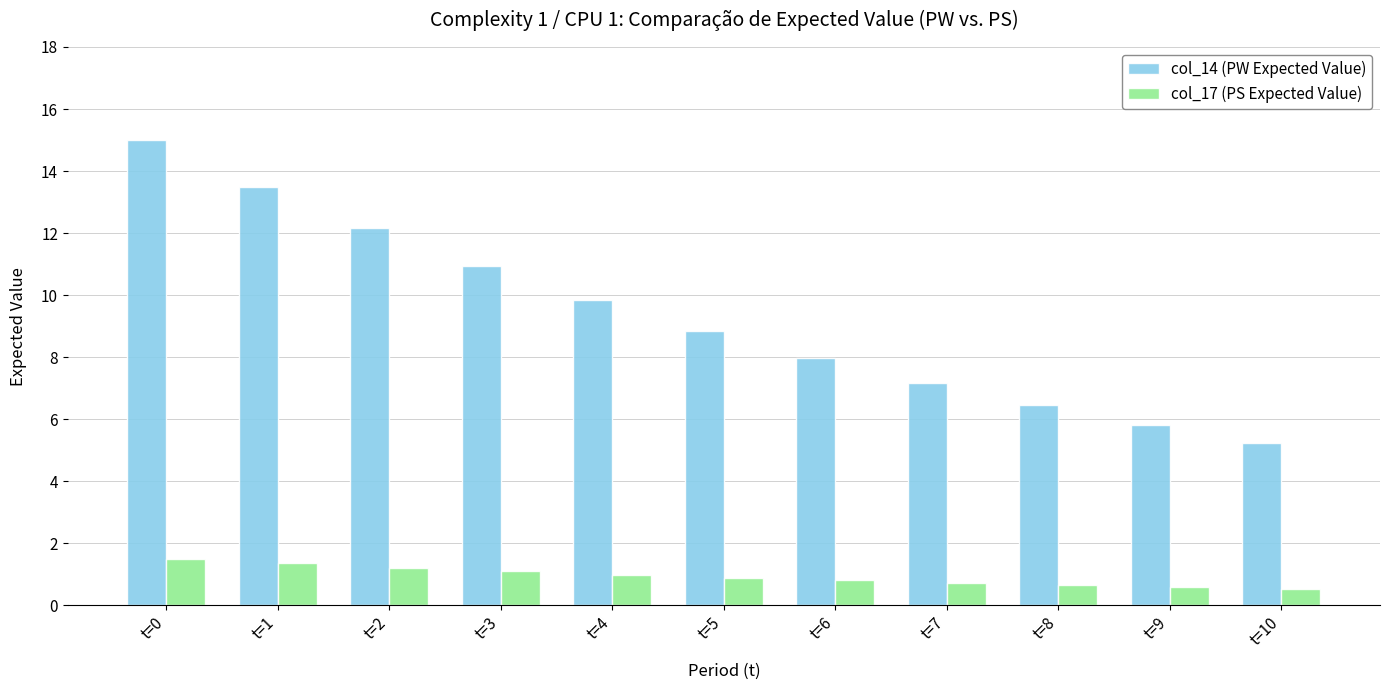

List the labels in order of col_14 (PW Expected Value) value, smallest first.

t=10, t=9, t=8, t=7, t=6, t=5, t=4, t=3, t=2, t=1, t=0